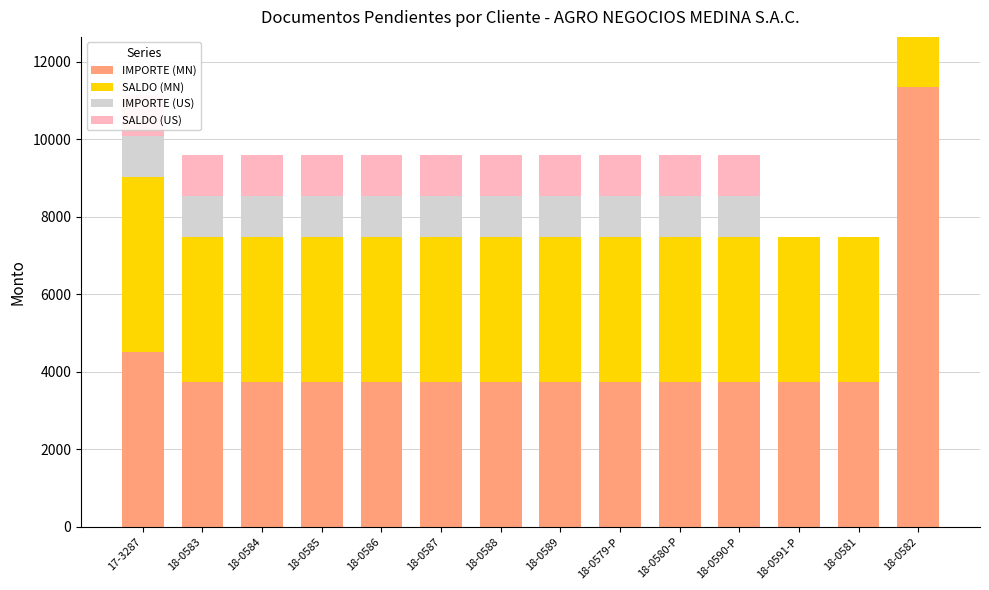

What is the spread (max minus min) of values at 18-0581?

3732.9